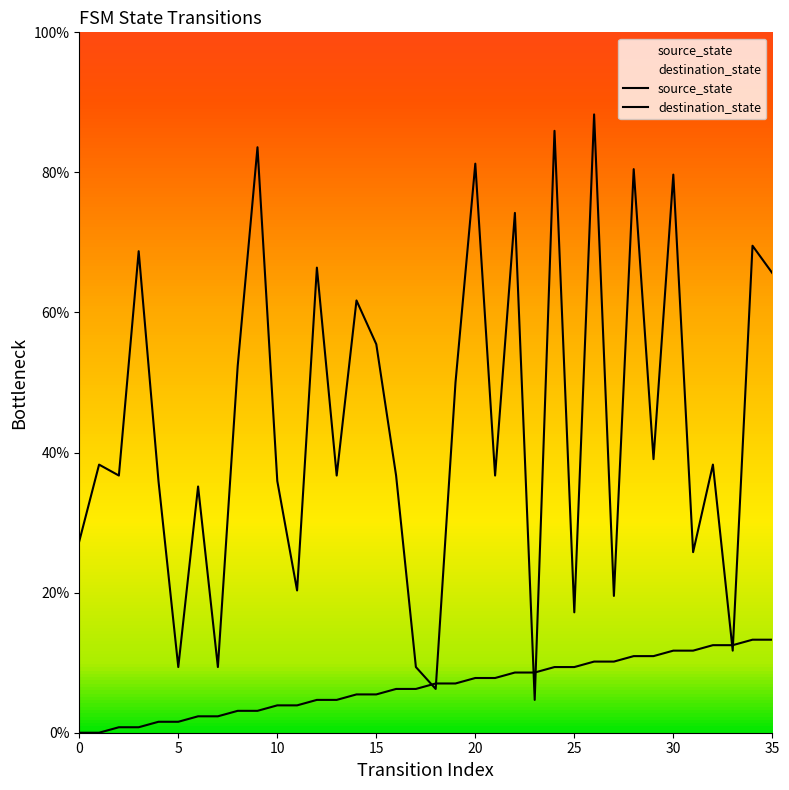

What is the difference between the maximum and minimum values in the destination_state series?

83.6